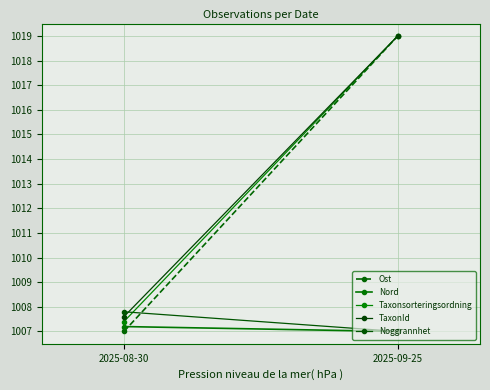

The Nord series shows 1007.0 at 2025-09-25. True or false?

True